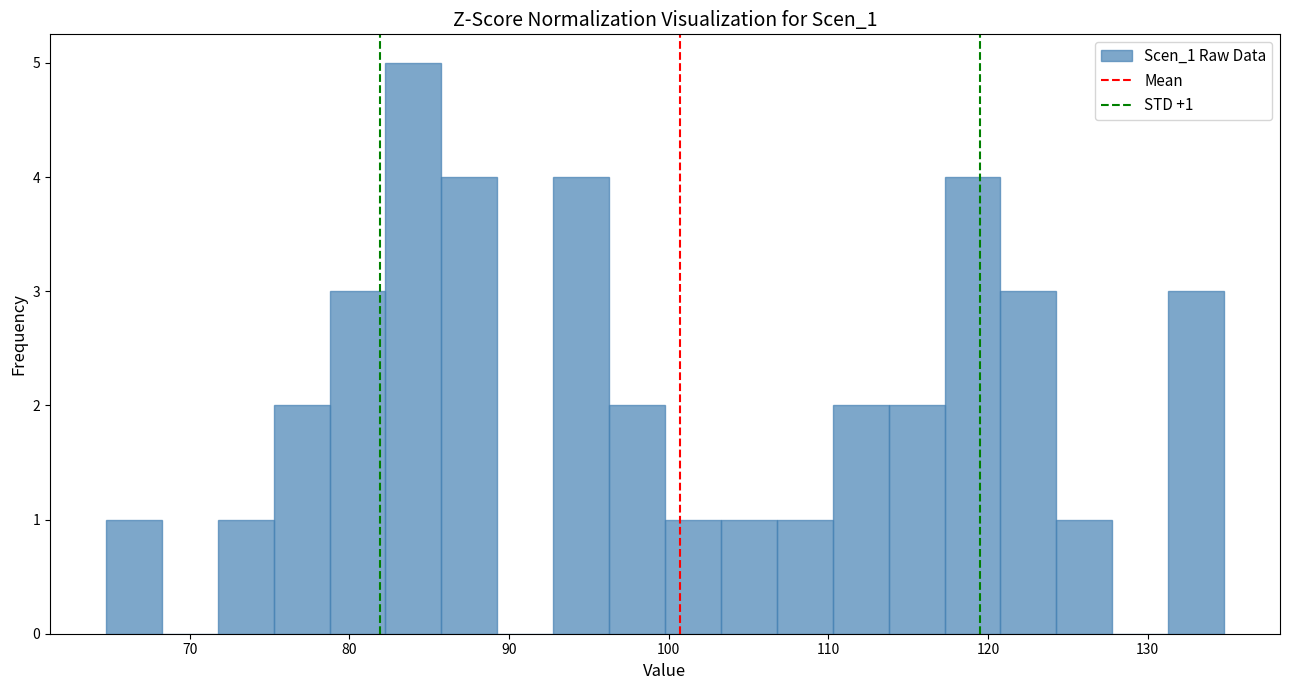

Read against the x-axis, roughly where is the centre of the tallest bar?

84